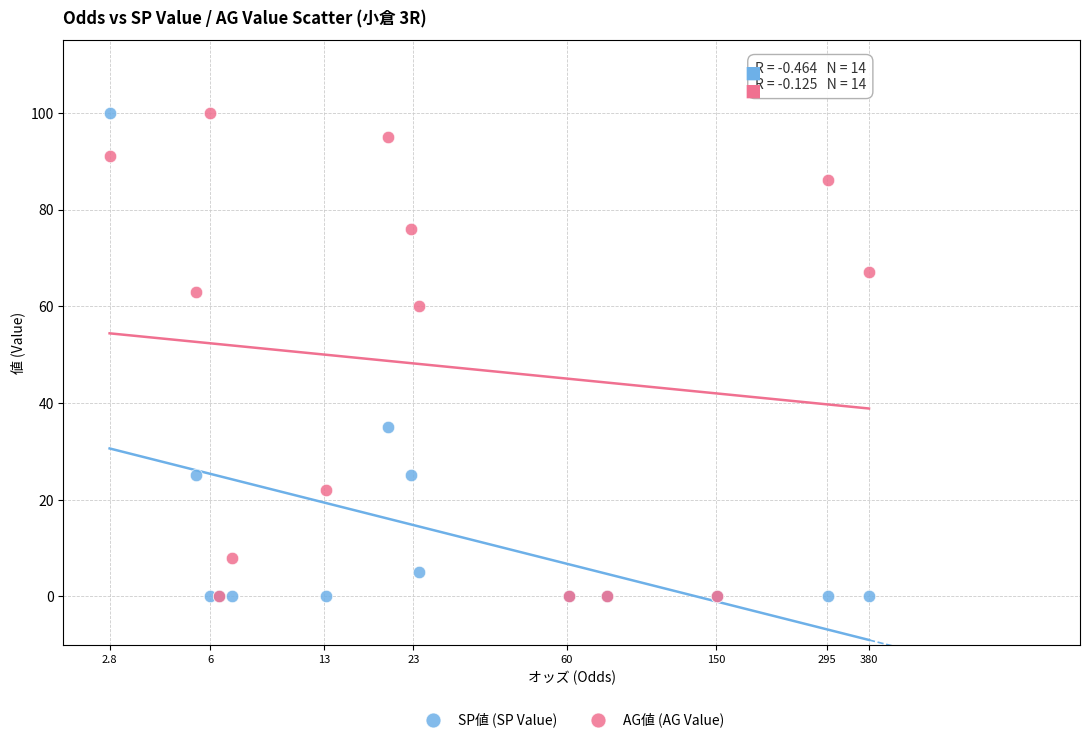

Across all series, what Y value is closest to 50?

60